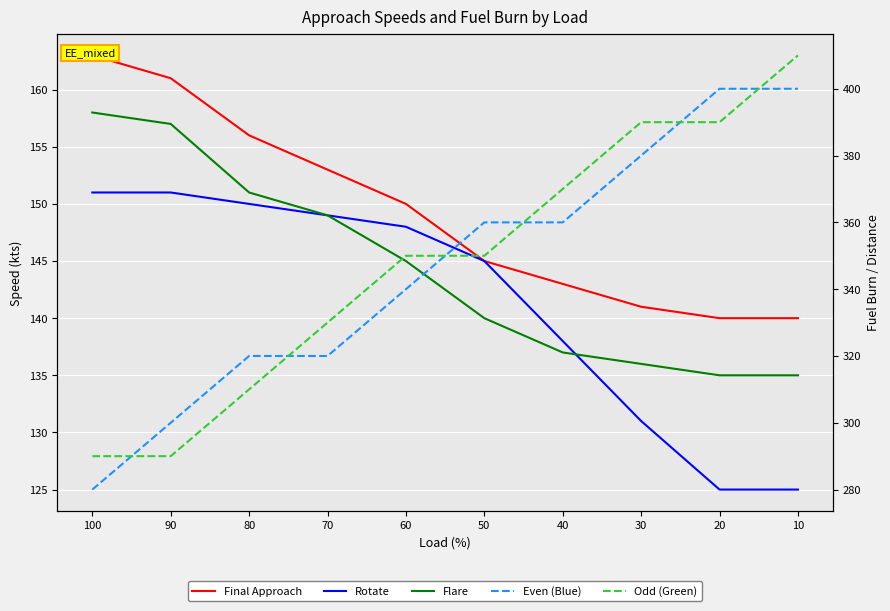

At which category is the sum across all series the highest?

10